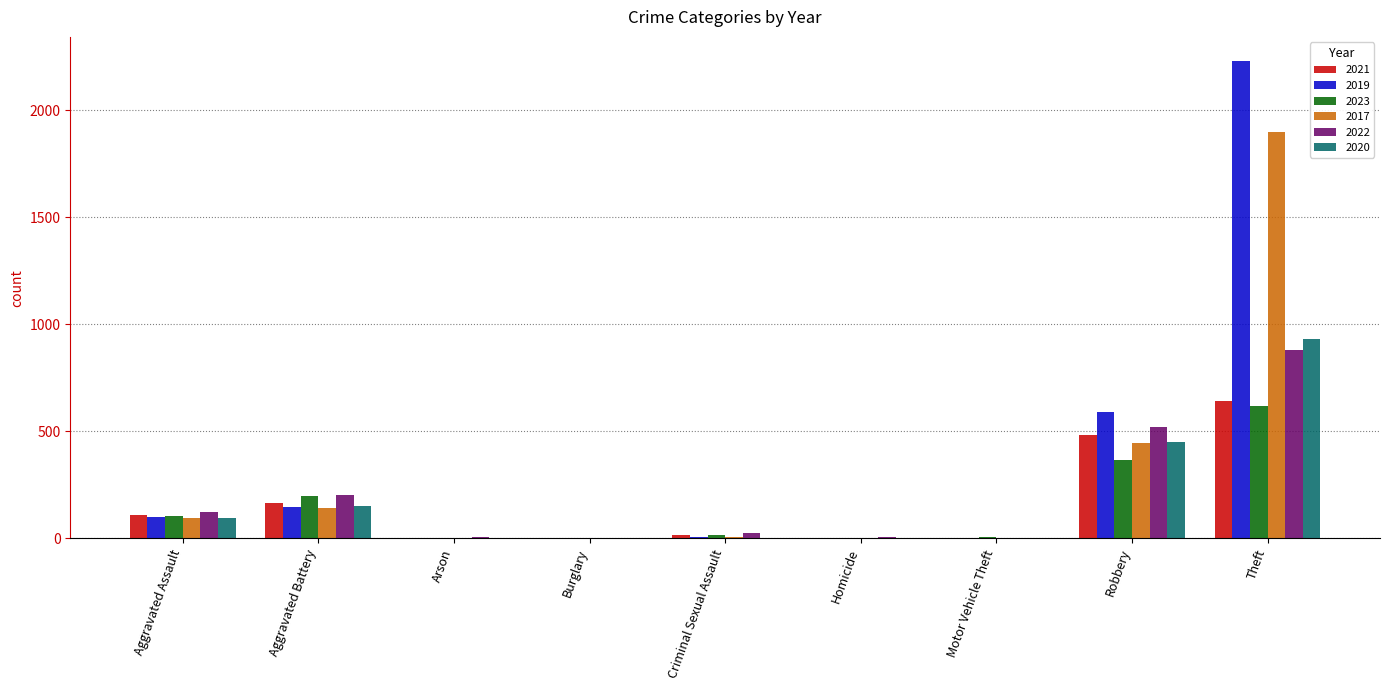

The value of 2022 at Theft is 880. True or false?

True